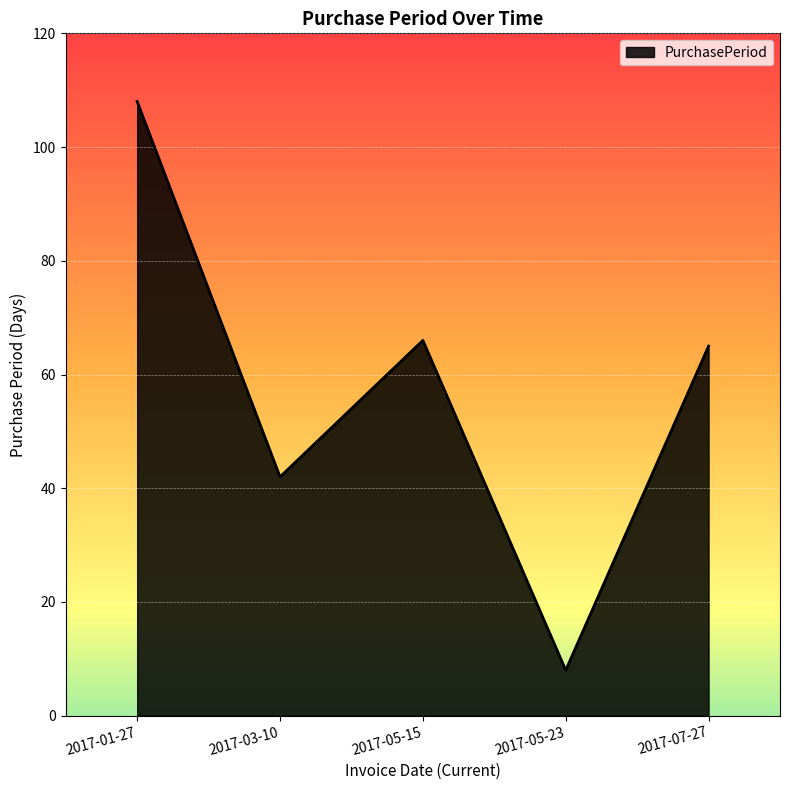

What is the difference between the maximum and second lowest values?

66